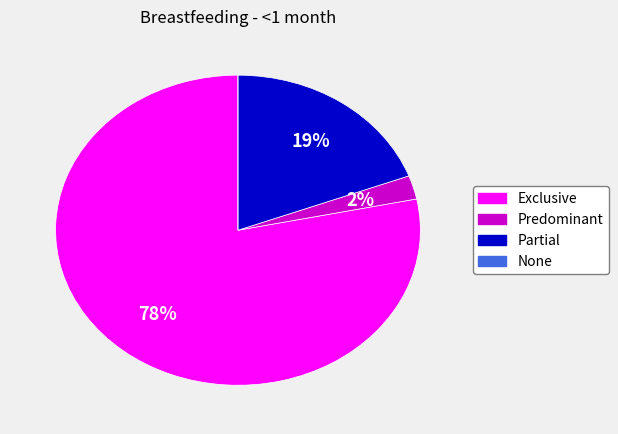

Which has a higher value, Partial or Predominant?

Partial